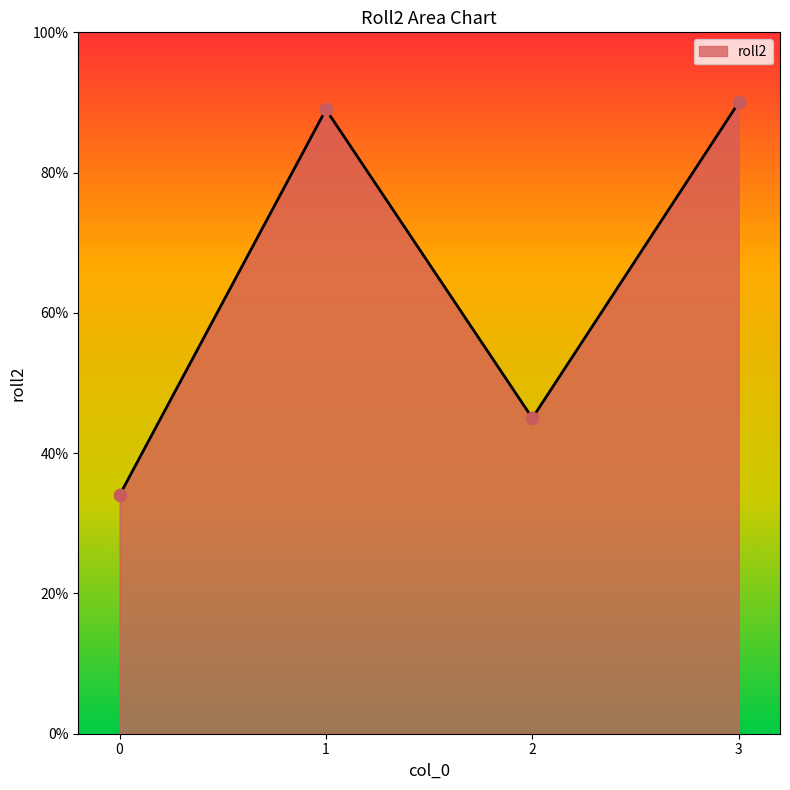

What is the ratio of the value at 0 to the value at 1?

0.4